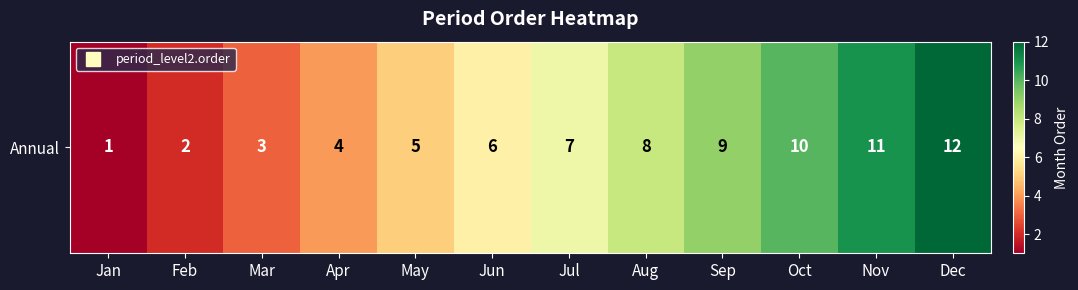

What is the sum of the values at Sep and Feb?

11